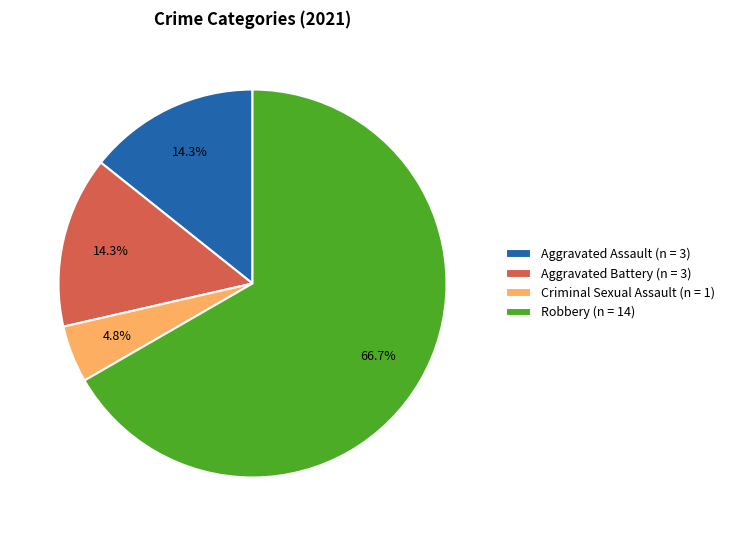

Approximately how many times larger is the value at Criminal Sexual Assault compared to Aggravated Assault?

0.3